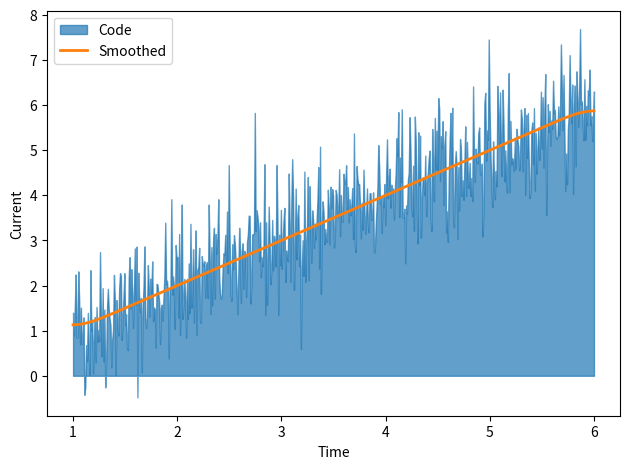

What is the minimum value for Smoothed?

1.1